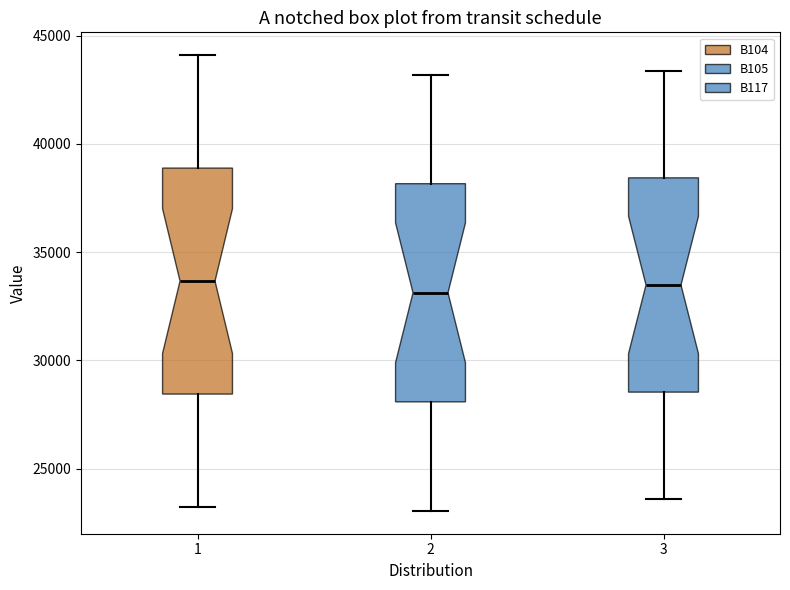

Reading left to right, transcribe this box plot: for each box, give where its median line is, the range the box spans, and where its two whiskers end, as read against the y-axis. The values are not printed on the chart, so give them approximately, as read against the axis.

1: median 33500, box 28500 to 39000, whiskers 23000 to 44000
2: median 33000, box 28000 to 38000, whiskers 23000 to 43000
3: median 33500, box 28500 to 38500, whiskers 23500 to 43500